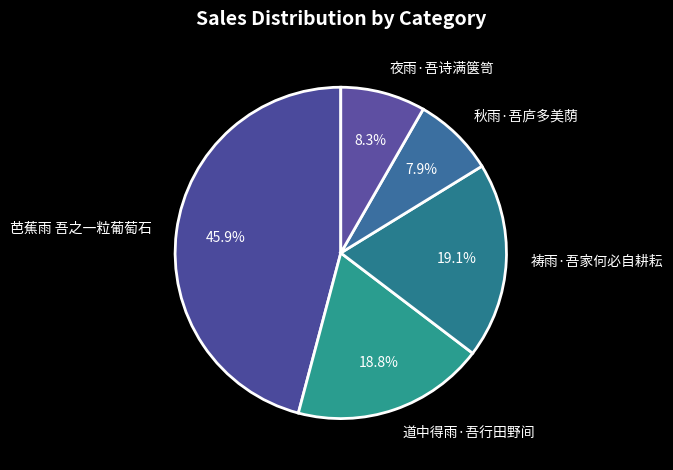

Does 祷雨·吾家何必自耕耘 represent more than half of the total?

No